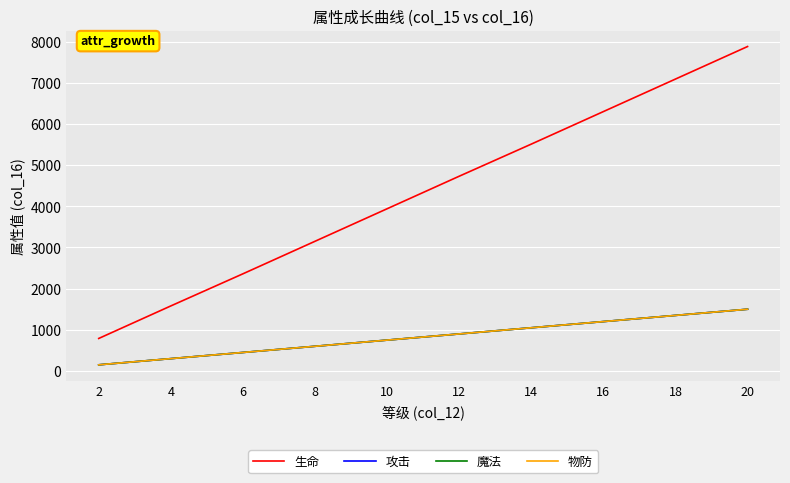

Does the chart display data point markers on the line(s)?

No